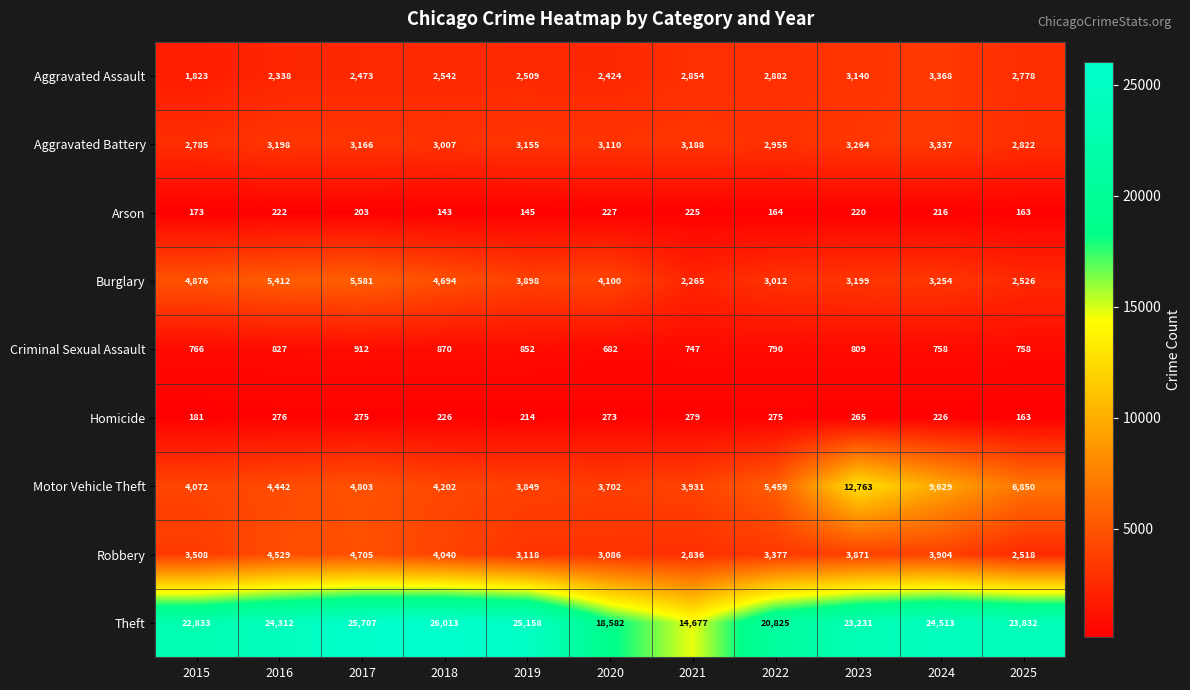

Which category has the lowest value in the Arson series?

2018